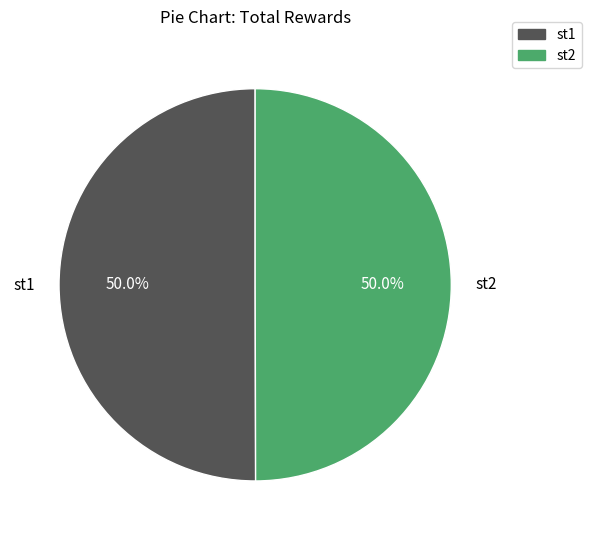

Approximately how many times larger is the value at st2 compared to st1?

1.0